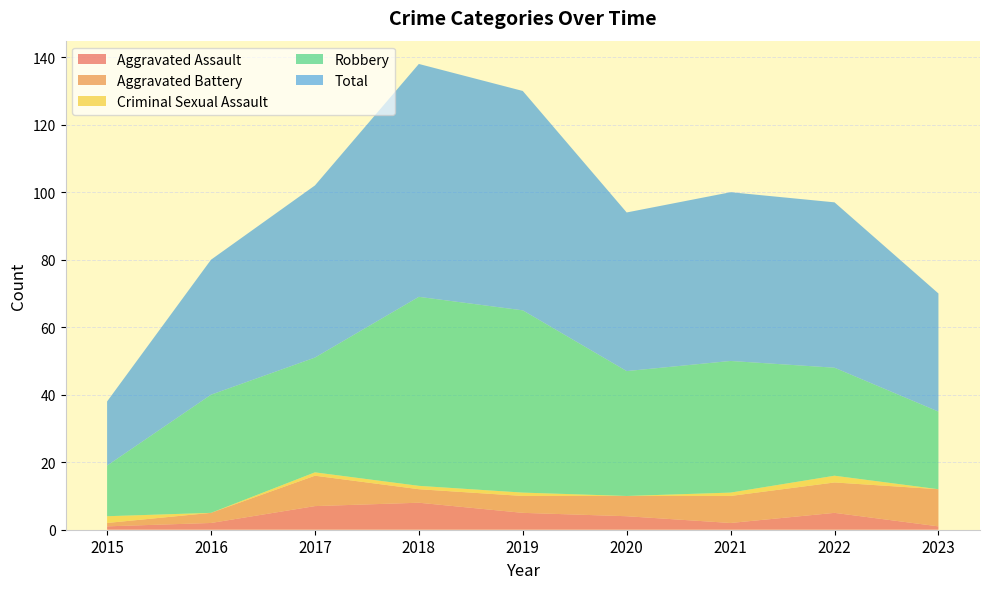

Reading right to left, extract all data points from this chart.

Aggravated Assault: 2023=1	2022=5	2021=2	2020=4	2019=5	2018=8	2017=7	2016=2	2015=1
Aggravated Battery: 2023=11	2022=9	2021=8	2020=6	2019=5	2018=4	2017=9	2016=3	2015=1
Criminal Sexual Assault: 2023=0	2022=2	2021=1	2020=0	2019=1	2018=1	2017=1	2016=0	2015=2
Robbery: 2023=23	2022=32	2021=39	2020=37	2019=54	2018=56	2017=34	2016=35	2015=15
Total: 2023=35	2022=49	2021=50	2020=47	2019=65	2018=69	2017=51	2016=40	2015=19